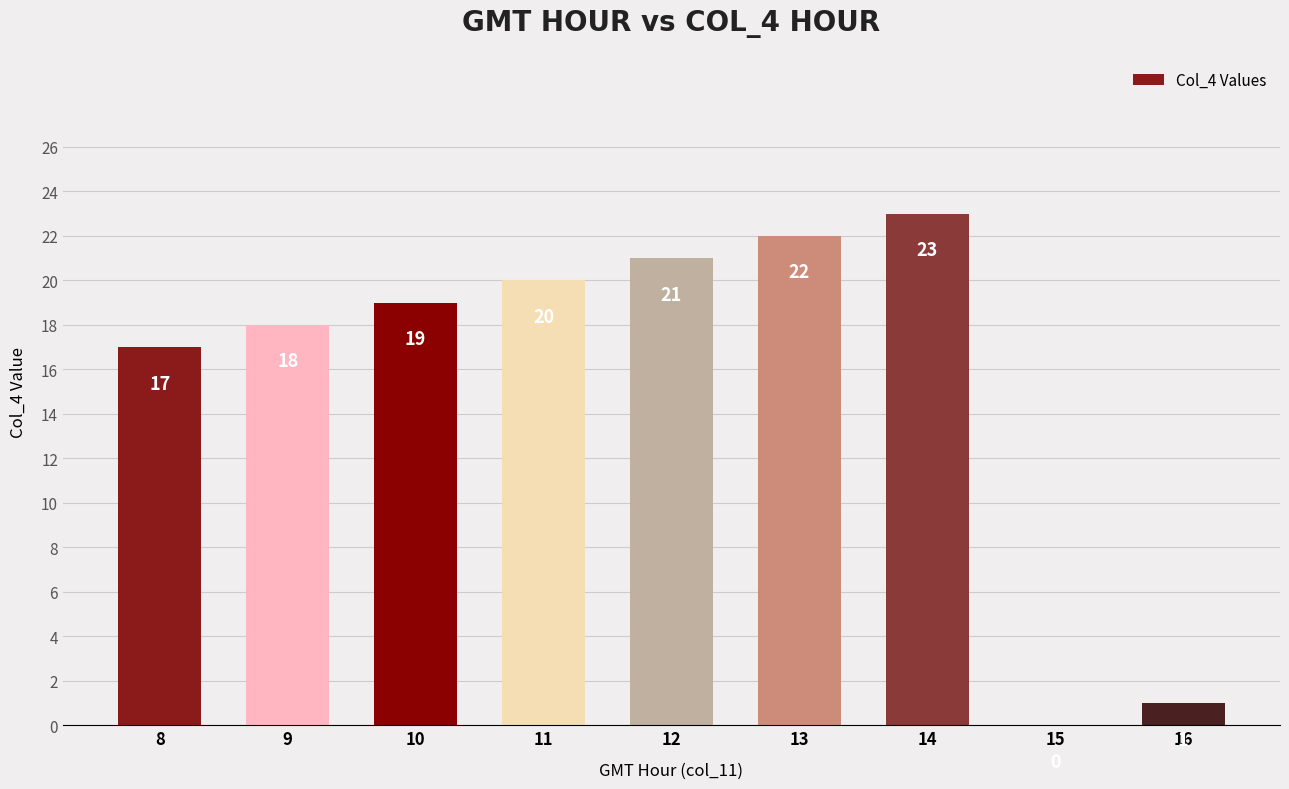

Count the number of categories in the chart.

9